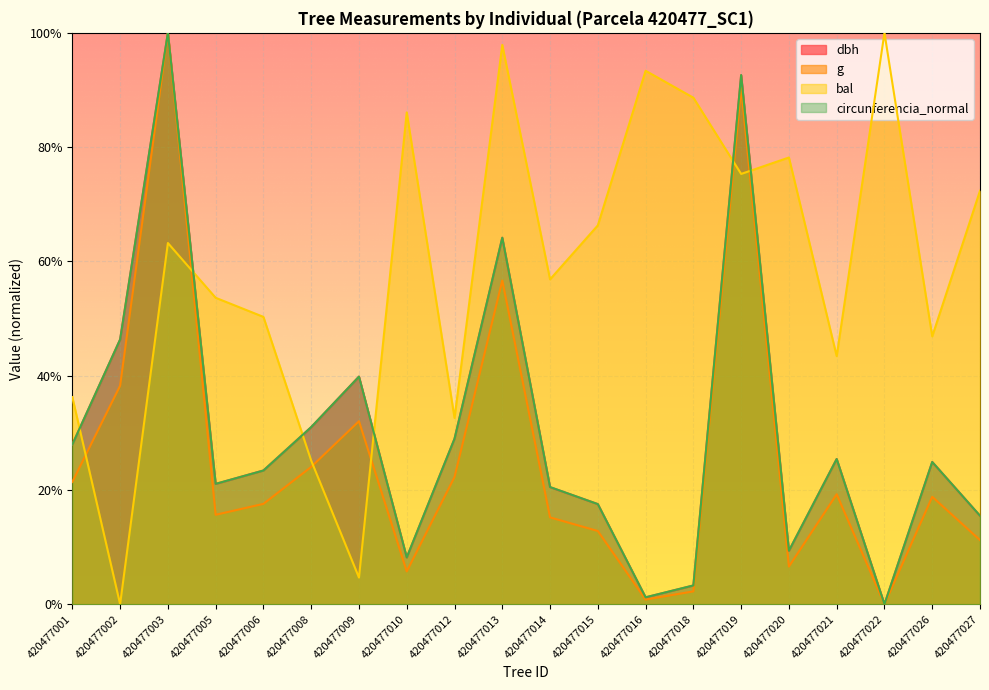

What is the sum of the circunferencia_normal values at 420477014 and 420477013?

0.8